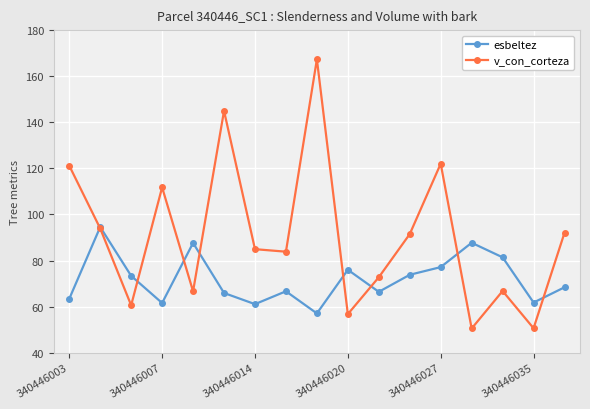

In v_con_corteza, how many points are lower than both neighbors (excluding endpoints)?

6